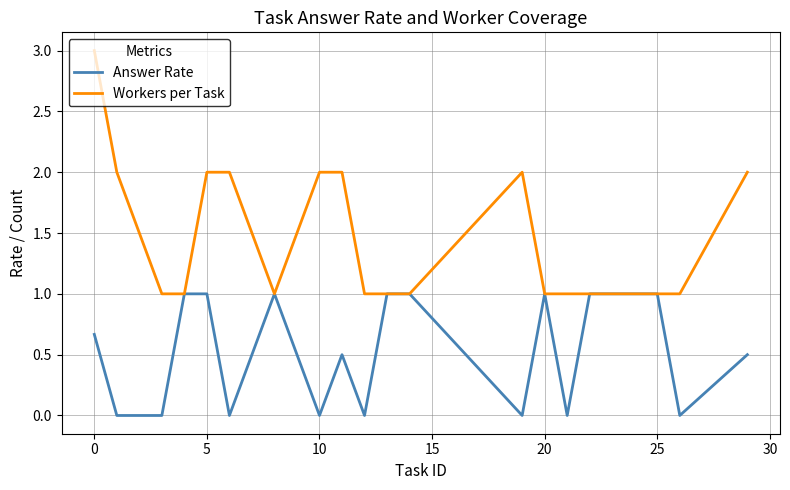

Count the Answer Rate values in the range 0 to 1.

20